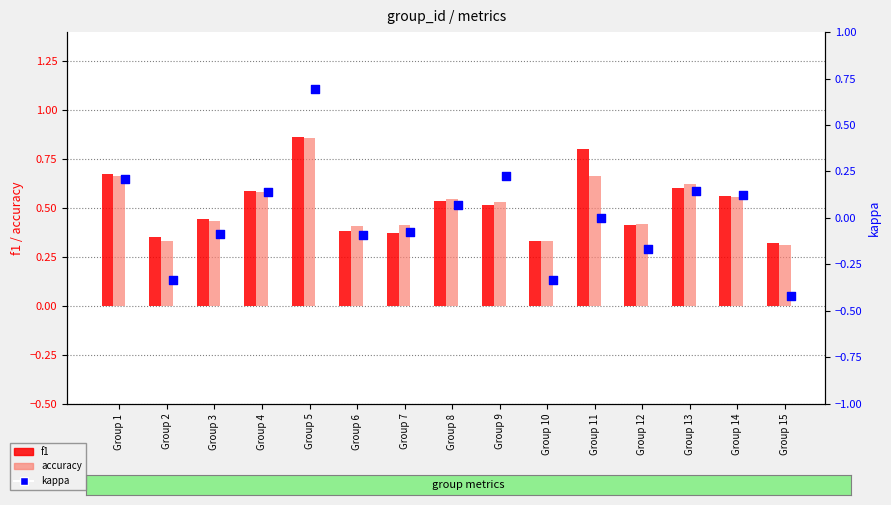

What is the total value across all series at Group 13?

1.4